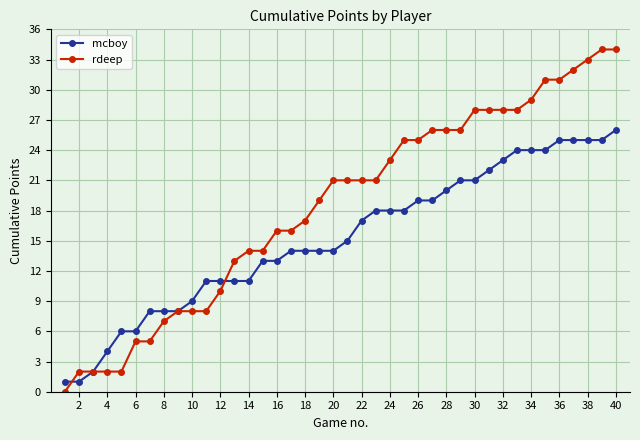

At how many categories does at least one series exceed 12?

28